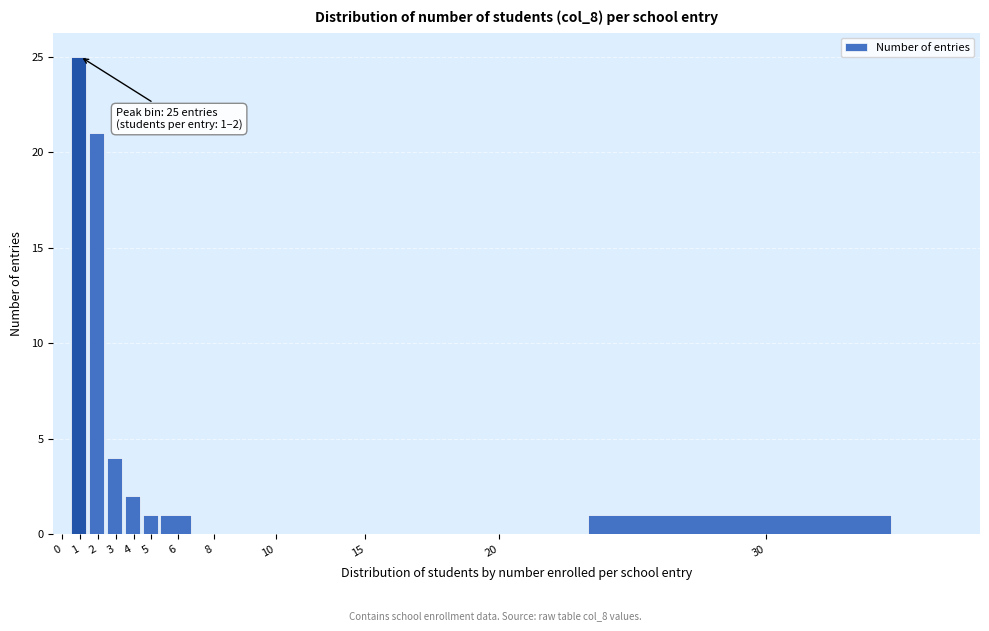

Reading left to right, transcribe all the data shown in this chart.

0=0	1=25	2=21	3=4	4=2	5=1	6=1	8=0	10=0	15=0	20=0	30=1